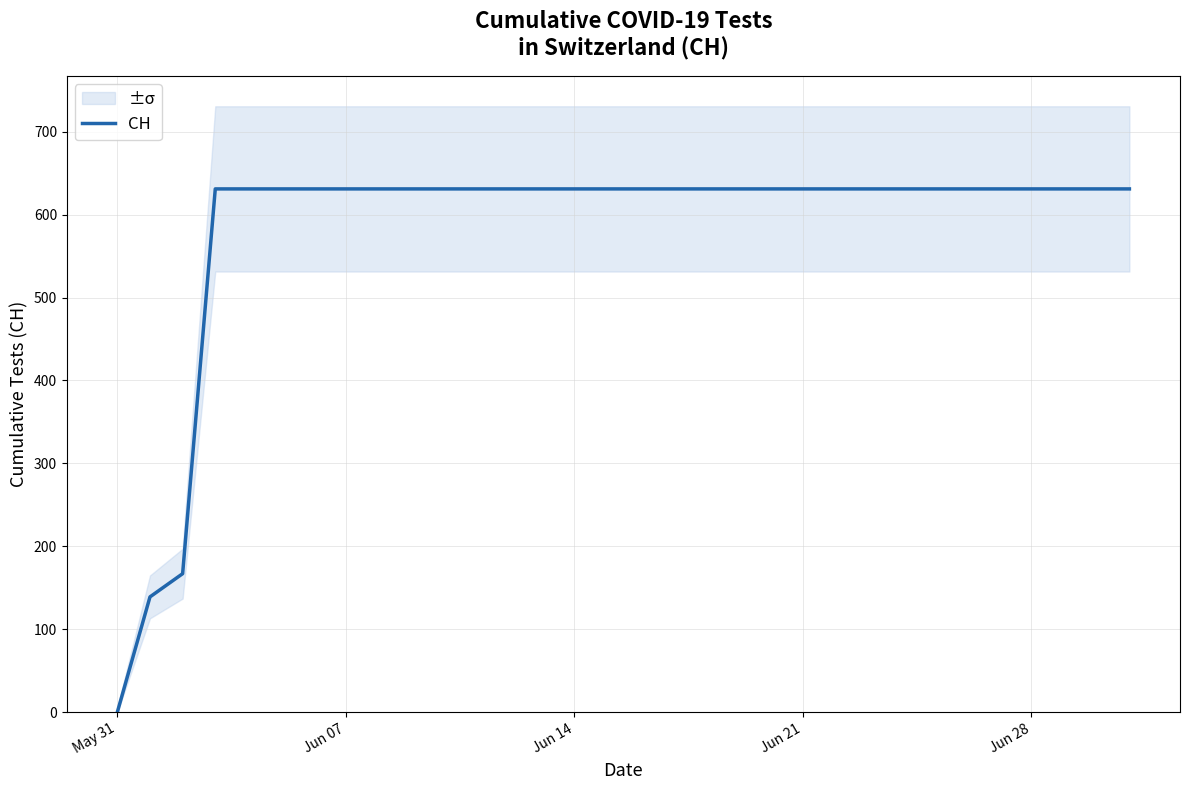

True or false: the data has more than 1 interior local peaks.

False